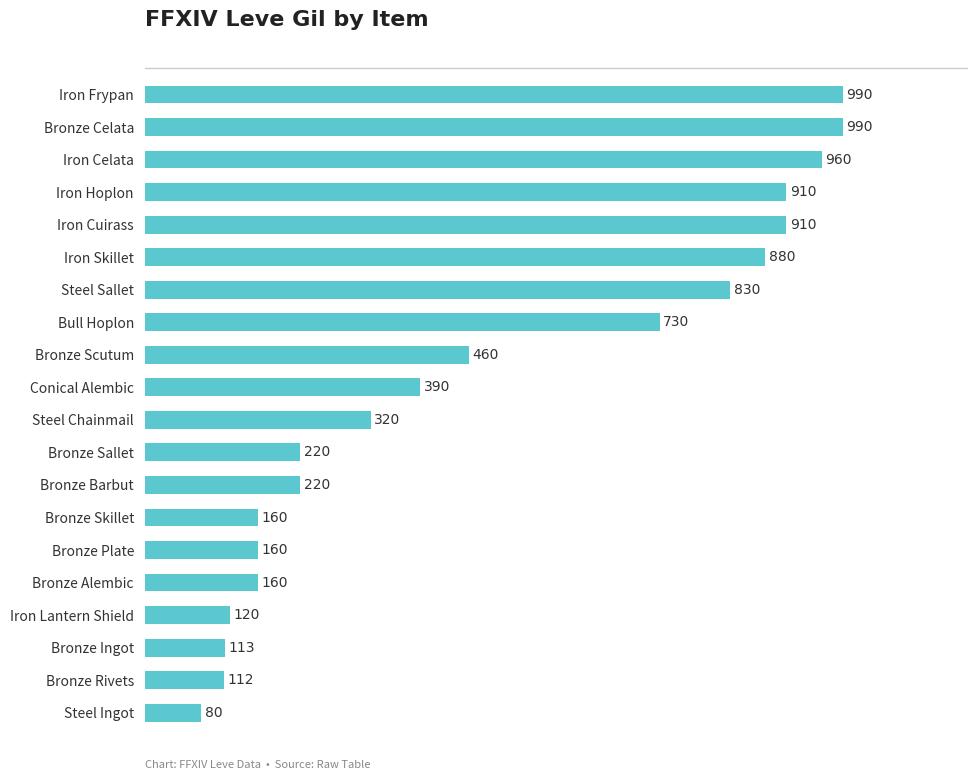

Which has a higher value, Steel Ingot or Bull Hoplon?

Bull Hoplon